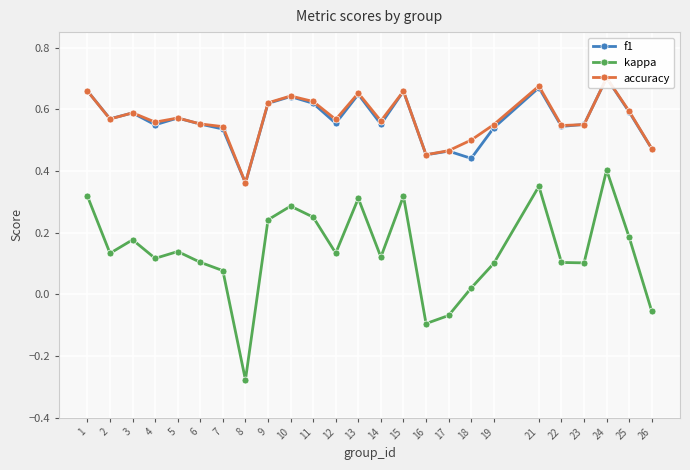

How many lines are shown in the chart?

3